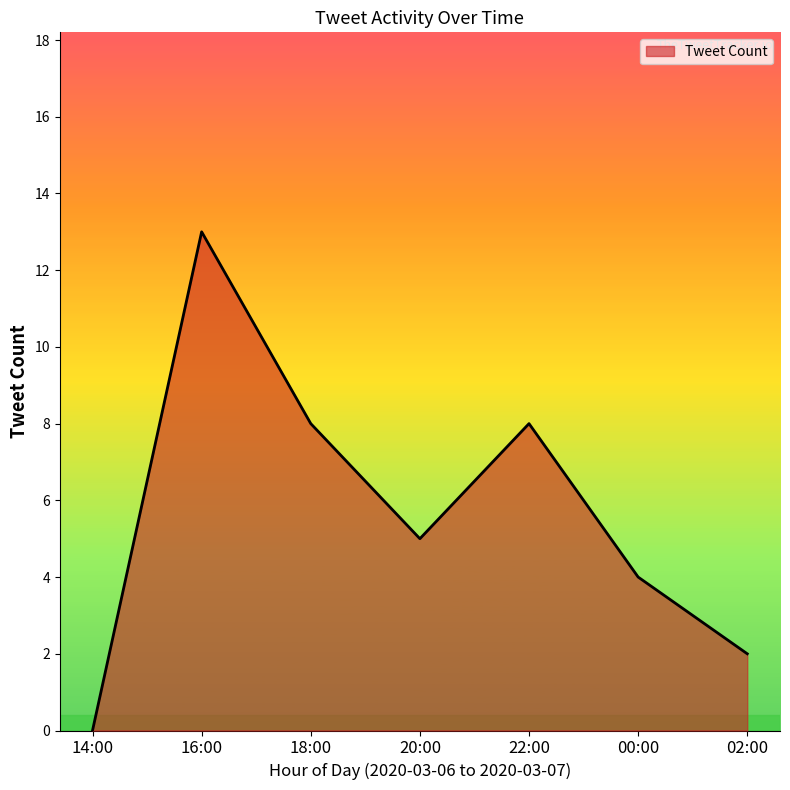

Is it true that the value at 18:00 is 3?

False